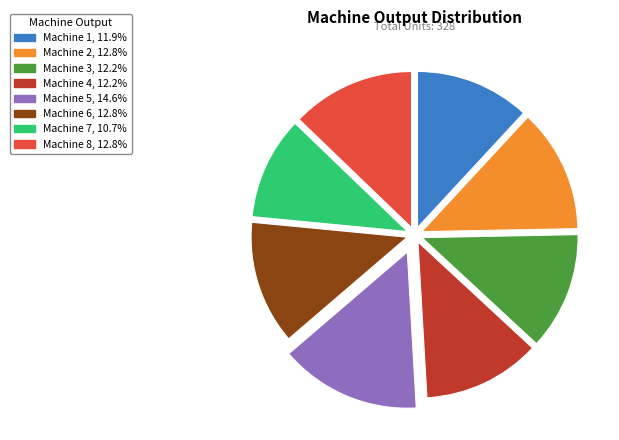

Is it true that Machine 6 is 13% of the pie?

True